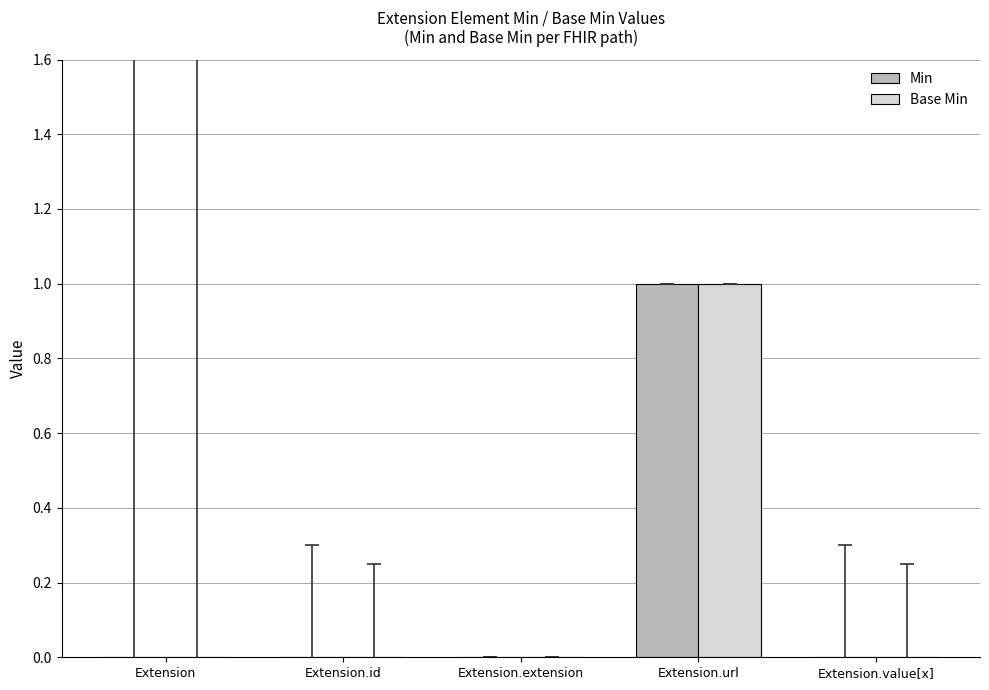

At which category is the sum across all series the highest?

Extension.url